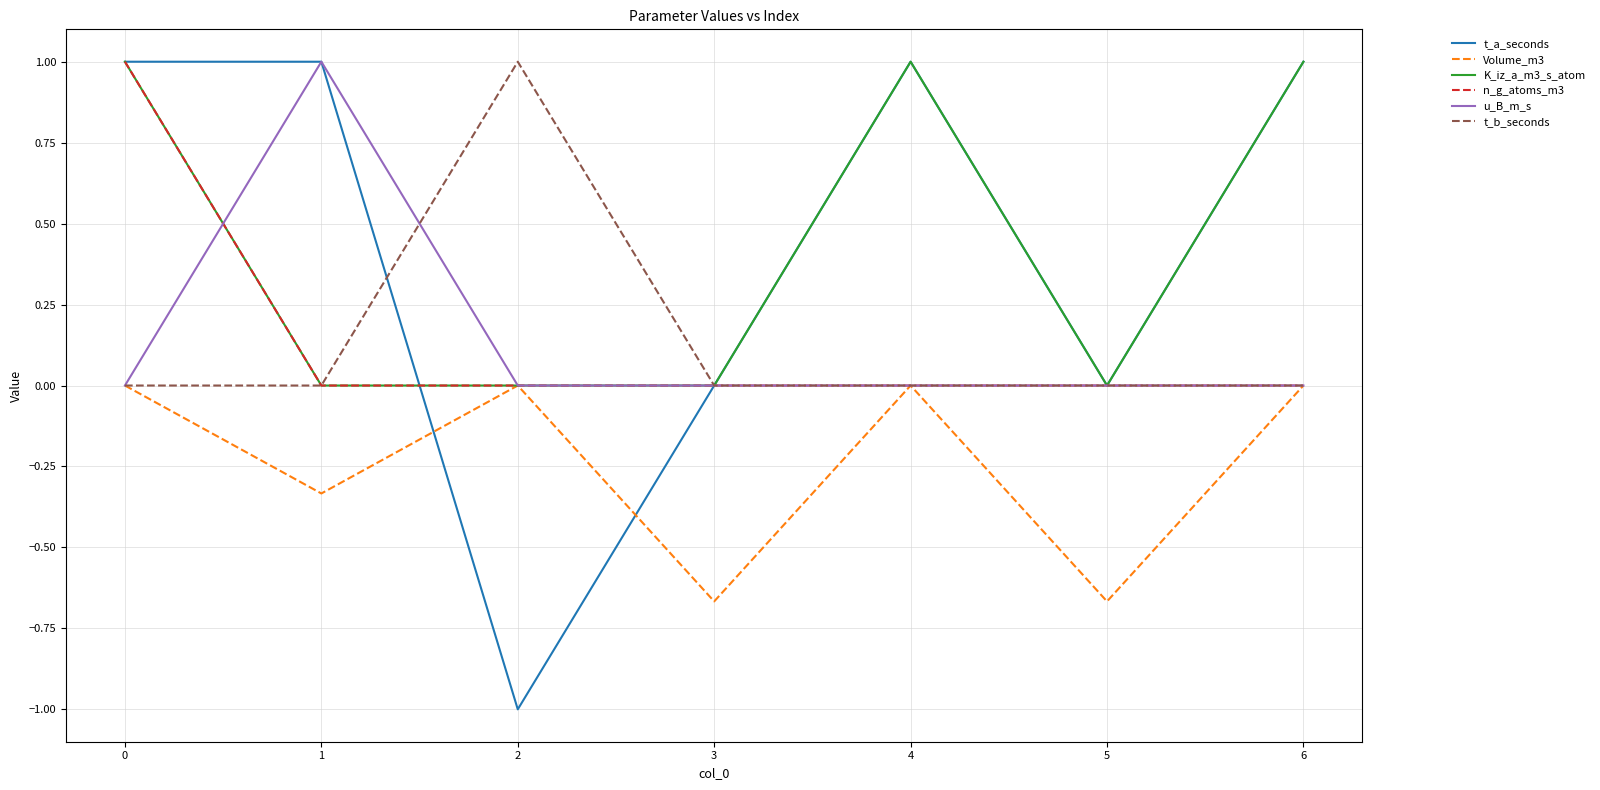

What is the greatest value displayed?

1.0